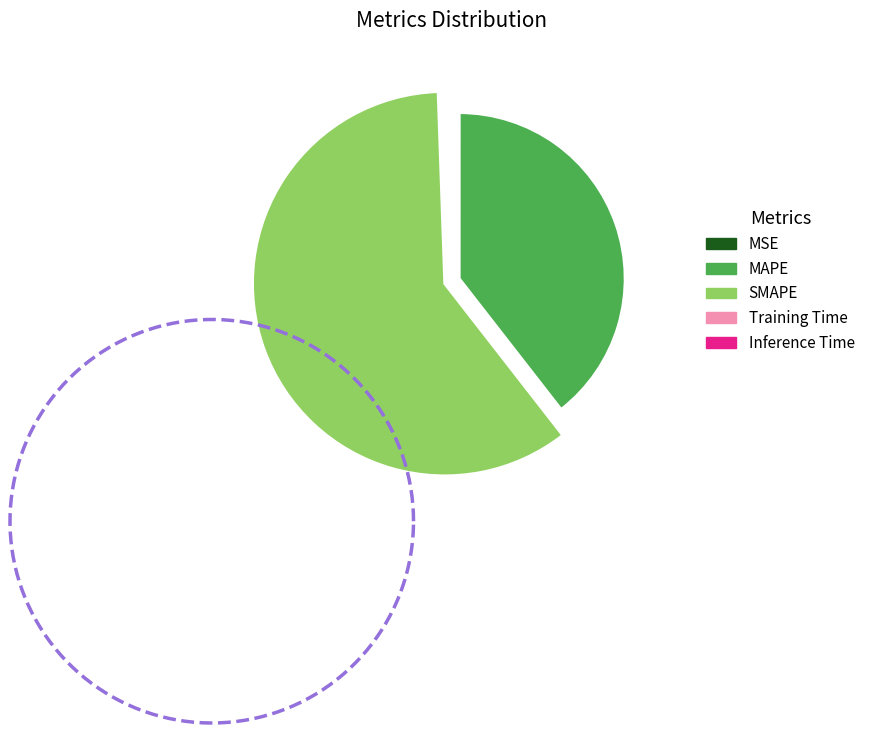

What is the total percentage of MSE and SMAPE?

60.0%